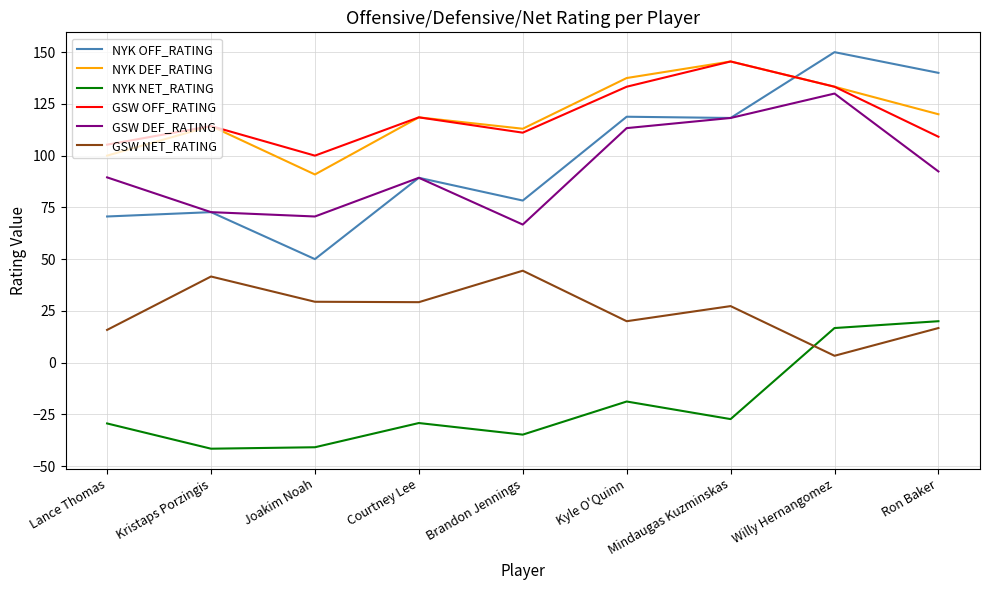

Which label corresponds to the largest value in the chart?

Willy Hernangomez